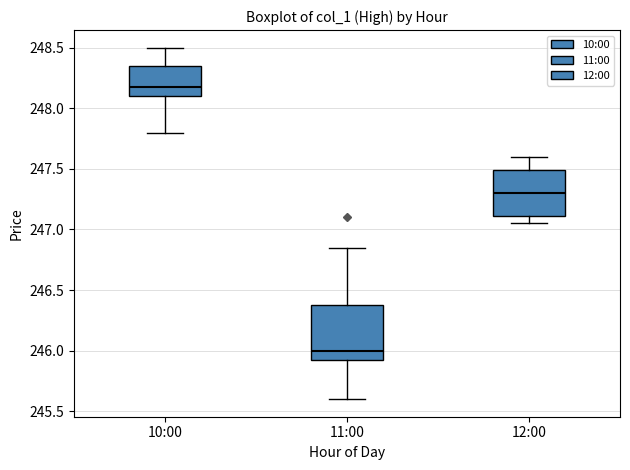

Comparing the boxes themselves (not the whiskers), which one is the tallest?

11:00